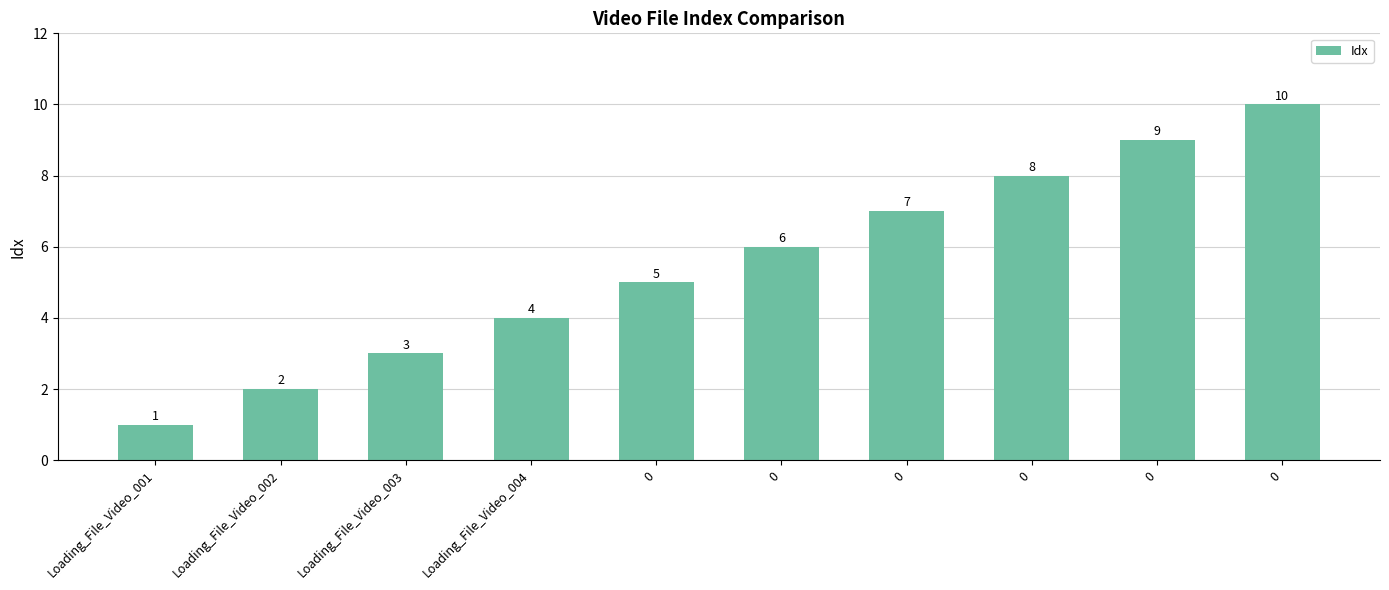

What is the maximum value shown in the chart?

10